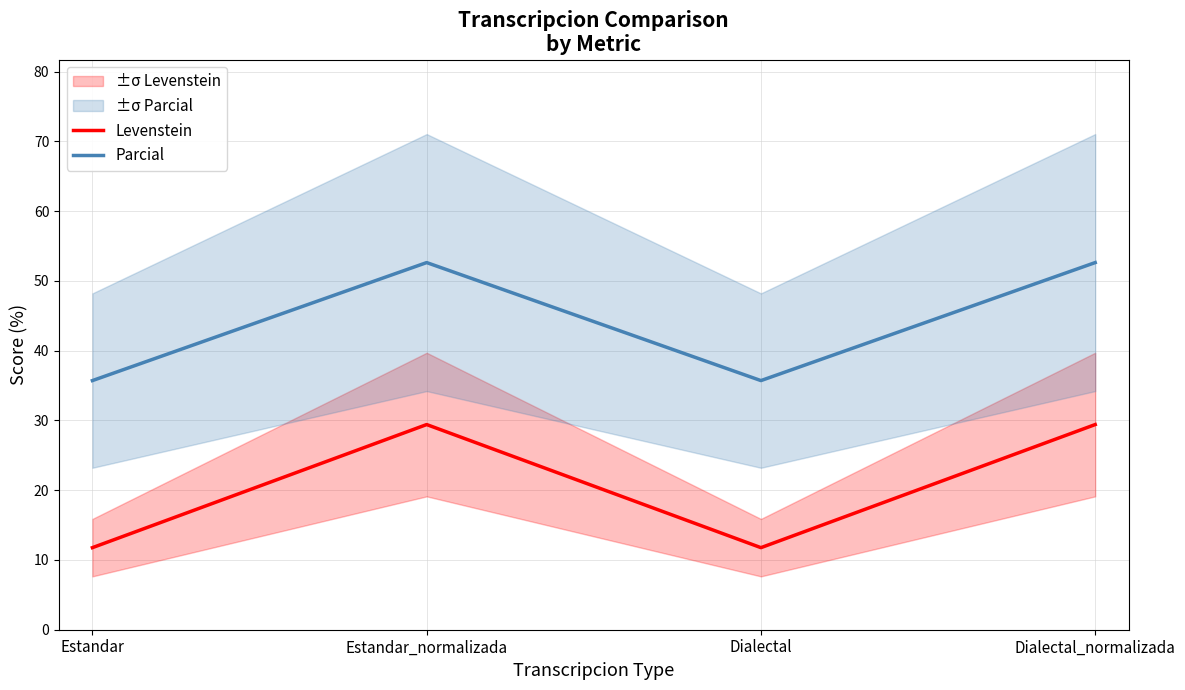

Does the chart have visible grid lines?

Yes